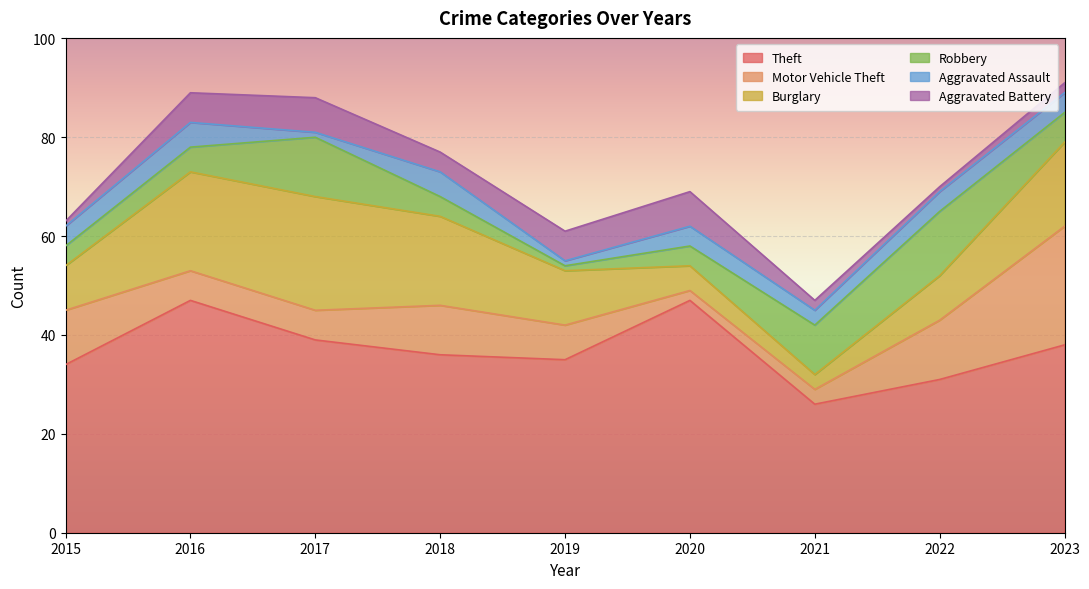

Which series changed the most between 2016 and 2017?

Theft